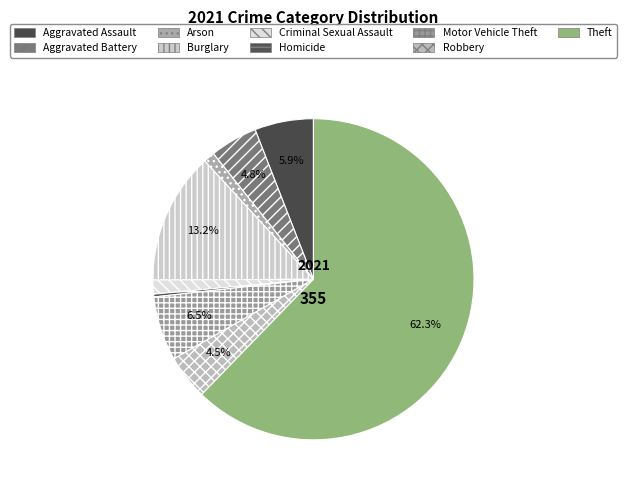

Is it true that Homicide is 1% of the pie?

False